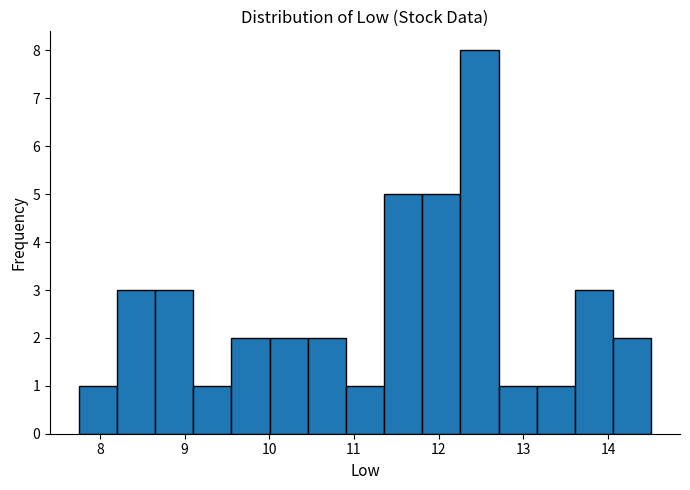

Reading left to right, list every bar in this chart as the range it spans on the x-axis followed by its height. Neither the bar edges nor the heights are printed on the chart, so give them approximately, as read against the axes.

7.8 to 8.2: 1
8.2 to 8.7: 3
8.7 to 9.1: 3
9.1 to 9.6: 1
9.6 to 10.0: 2
10.0 to 10.5: 2
10.5 to 10.9: 2
10.9 to 11.4: 1
11.4 to 11.8: 5
11.8 to 12.3: 5
12.3 to 12.7: 8
12.7 to 13.2: 1
13.2 to 13.6: 1
13.6 to 14.1: 3
14.1 to 14.5: 2